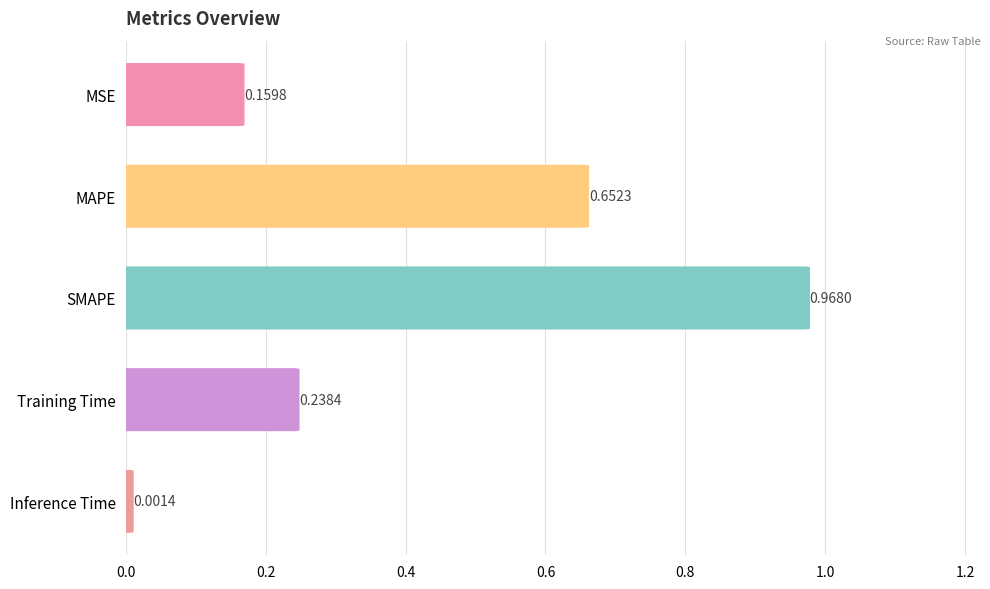

What is the approximate value at MSE?

0.2